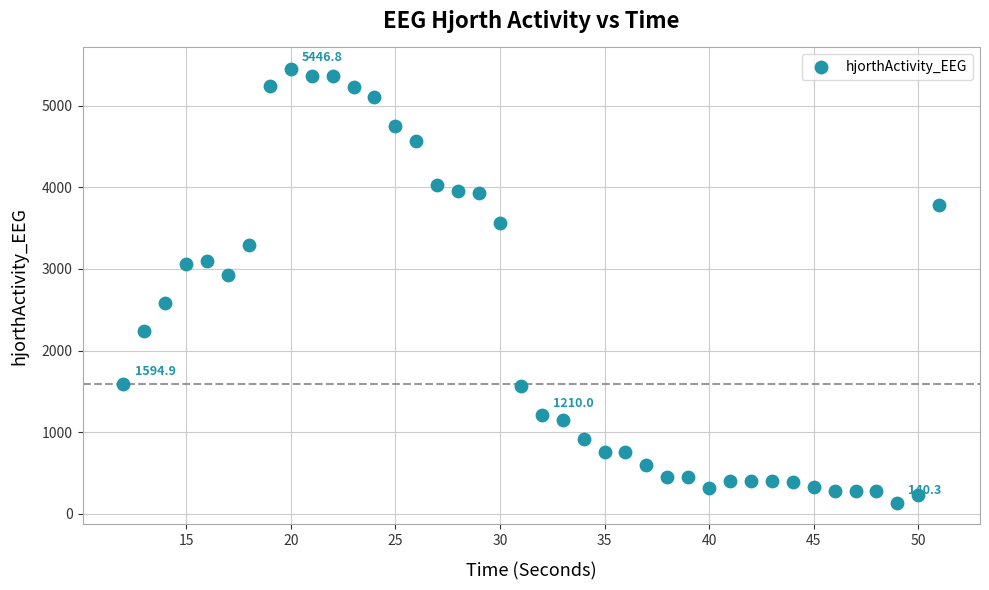

What is the range of X values (max minus min)?

39.0